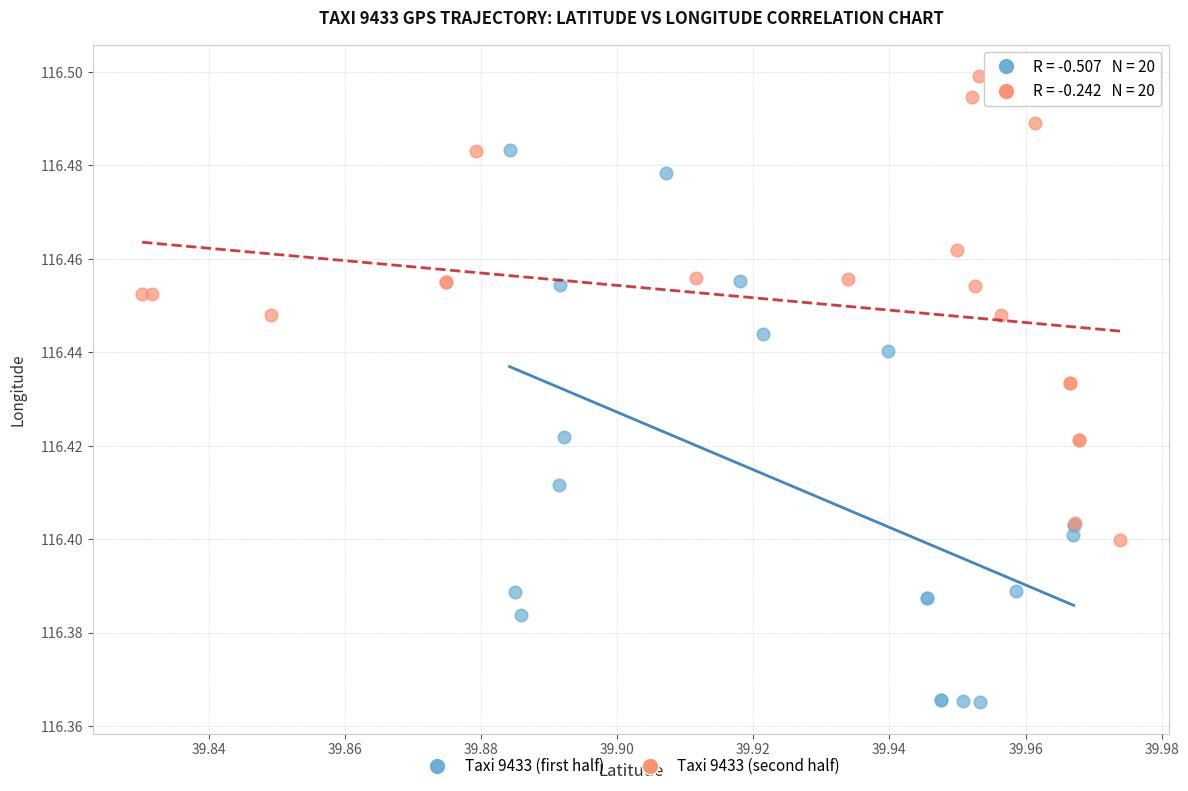

Which series contains the highest Y value?

Taxi 9433 (second half)